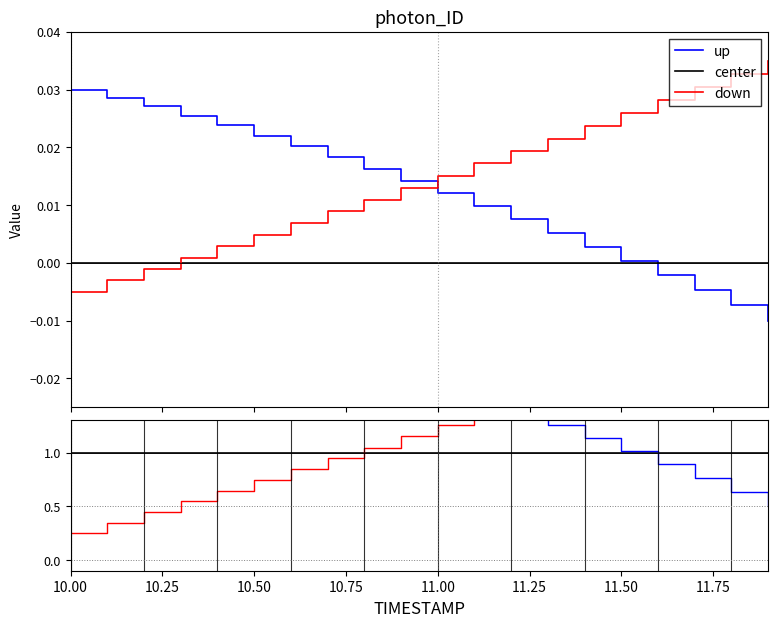

Reading left to right, transcribe all the data shown in this chart.

up: 1.5	1.5	1.5	1.5	1.5	1.5	1.5	1.5	1.5	1.5	1.5	1.5	1.4	1.3	1.1	1.0	0.9	0.8	0.6	0.5
center: 1.0	1.0	1.0	1.0	1.0	1.0	1.0	1.0	1.0	1.0	1.0	1.0	1.0	1.0	1.0	1.0	1.0	1.0	1.0	1.0
down: 0.2	0.3	0.4	0.5	0.6	0.7	0.8	0.9	1.0	1.2	1.3	1.4	1.5	1.5	1.5	1.5	1.5	1.5	1.5	1.5